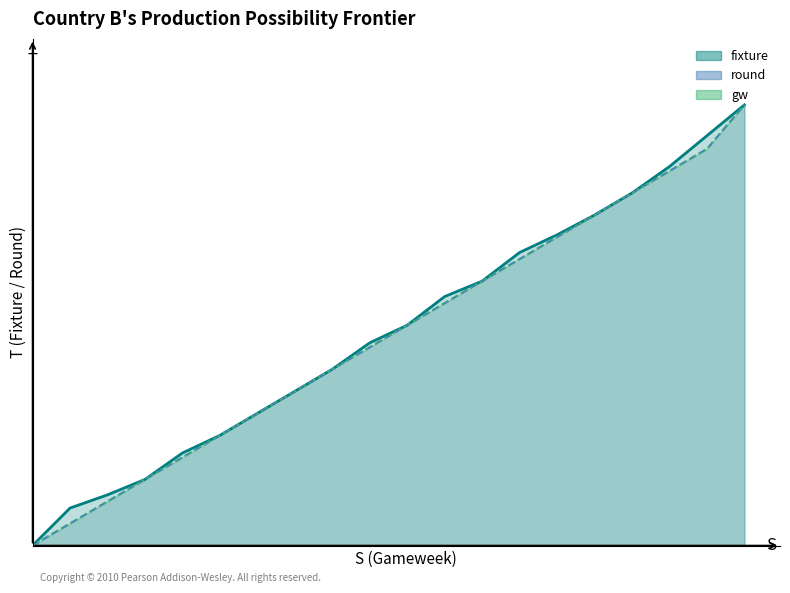

True or false: gw_line and fixture_line cross at least once.

False